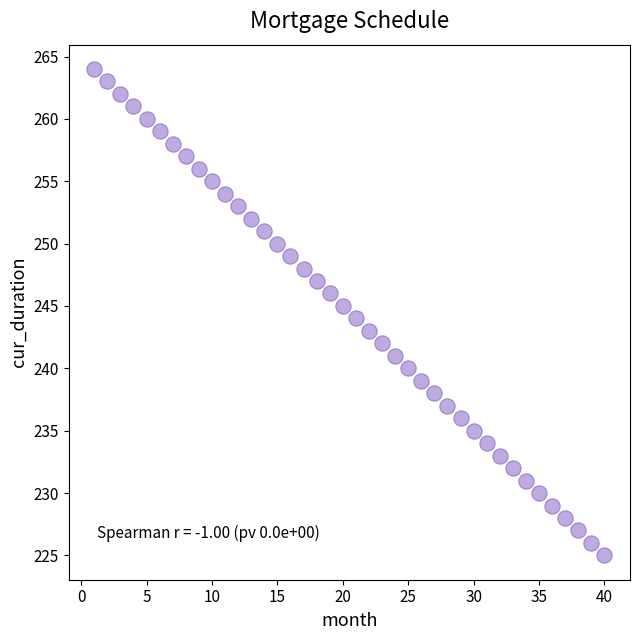

What is the range of Y values (max minus min)?

39